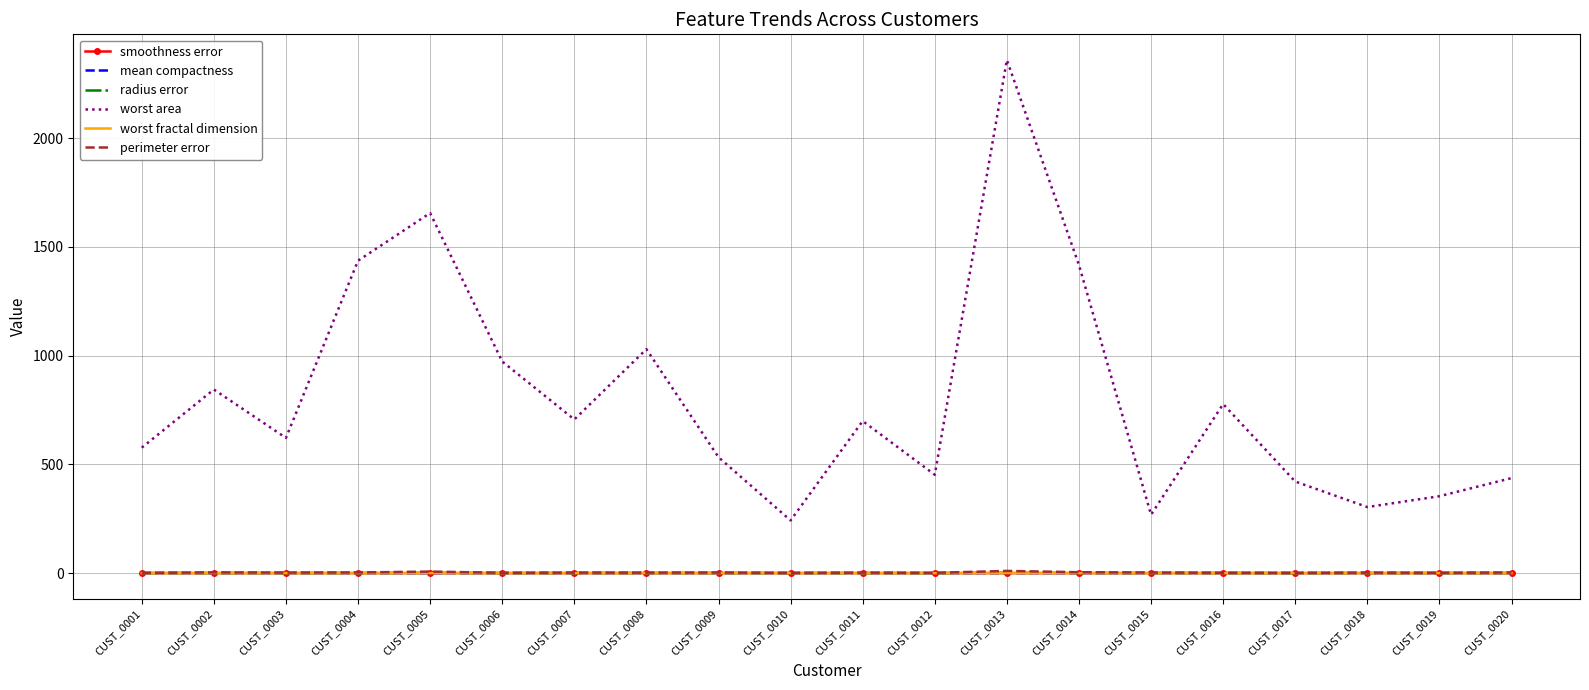

Where does the perimeter error series first go above 2?

CUST_0002